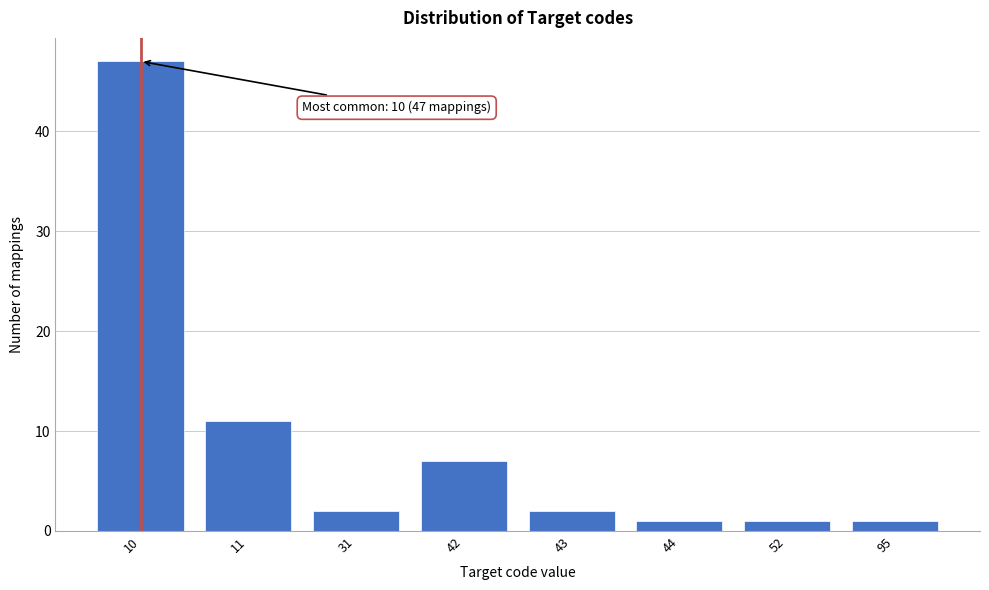

Reading left to right, extract all data points from this chart.

47	11	2	7	2	1	1	1